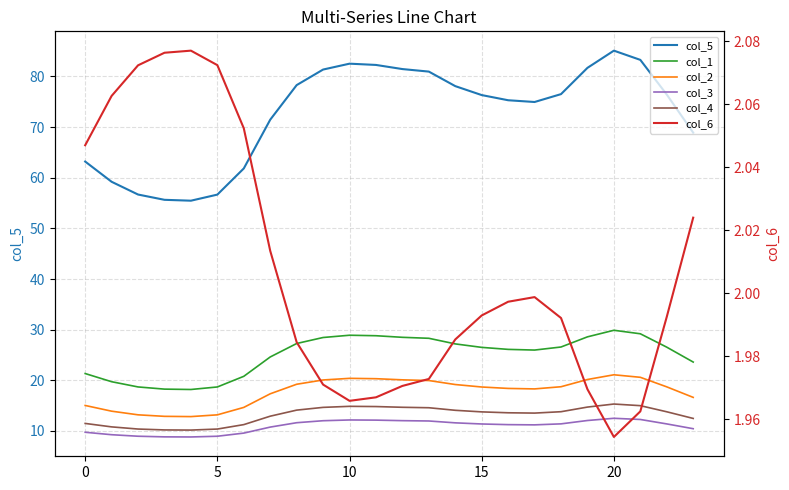

What is the sum of all col_2 values?

423.6